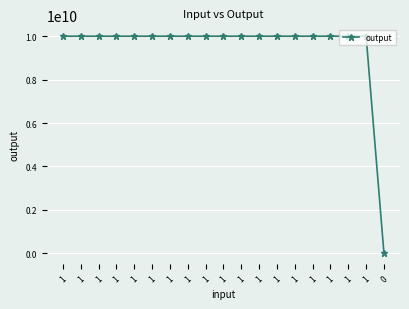

How many data points are less than 10000010001?

1